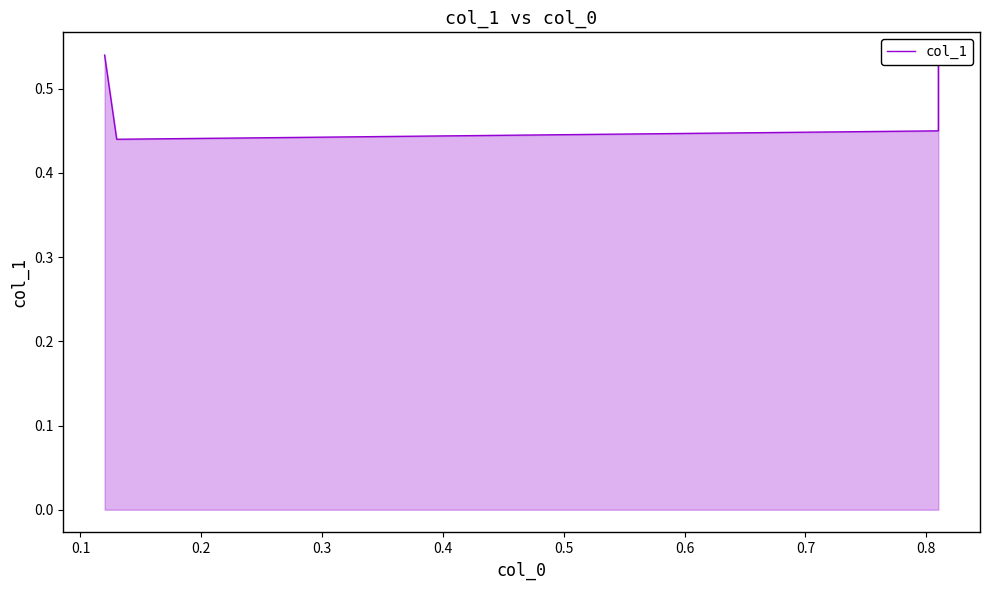

Which label corresponds to the smallest value in the chart?

0.1